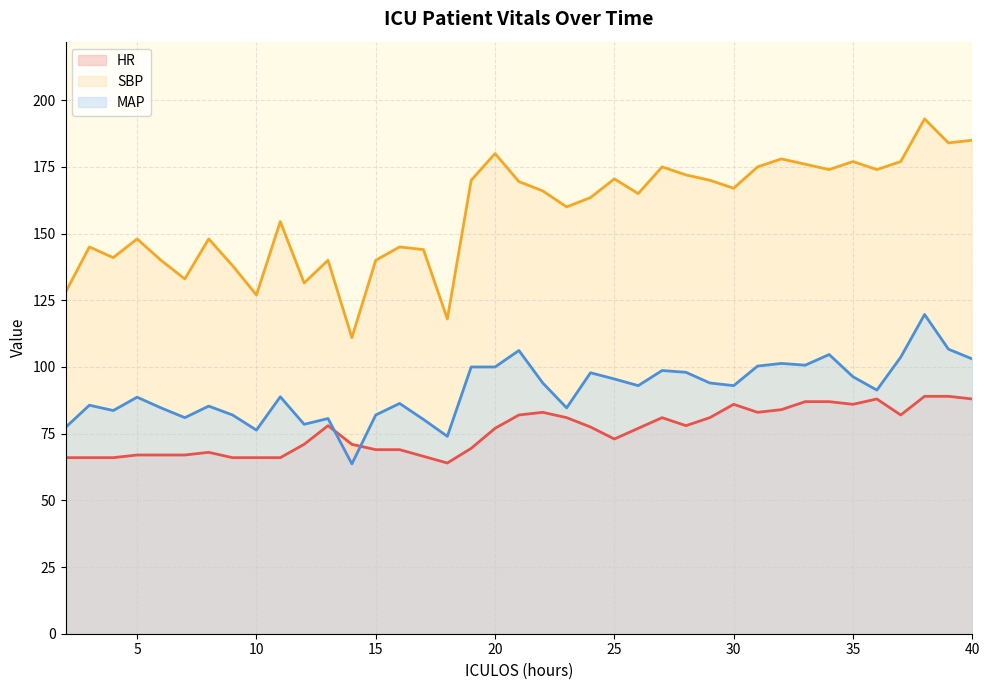

The MAP series shows 82.0 at 9. True or false?

True